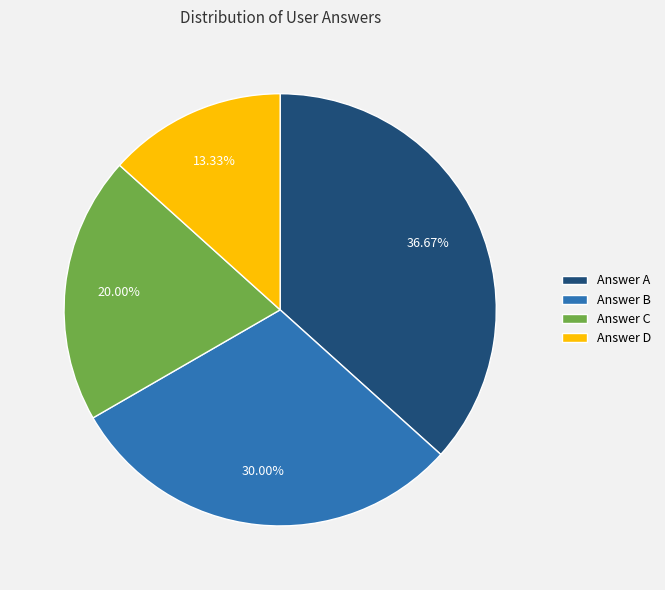

How many segments does this pie chart have?

4